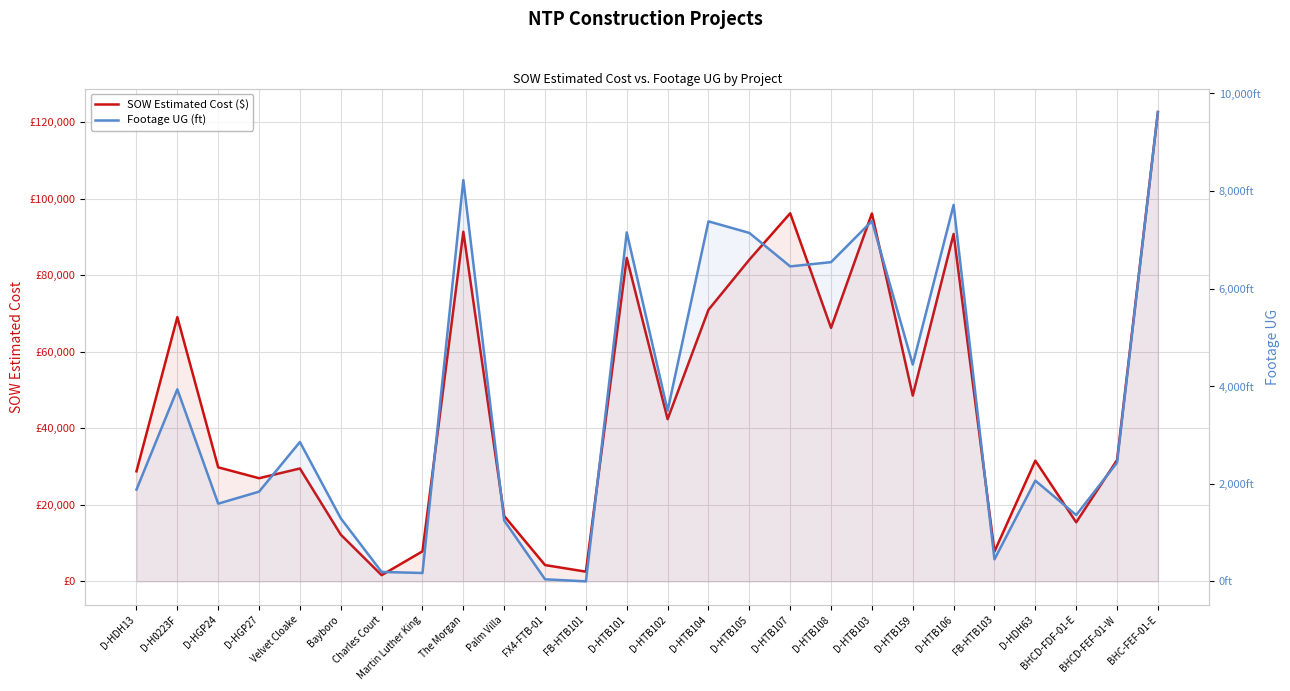

Between D-HTB103 and BHCD-FEF-01-W, which series saw the biggest shift?

SOW Estimated Cost ($)